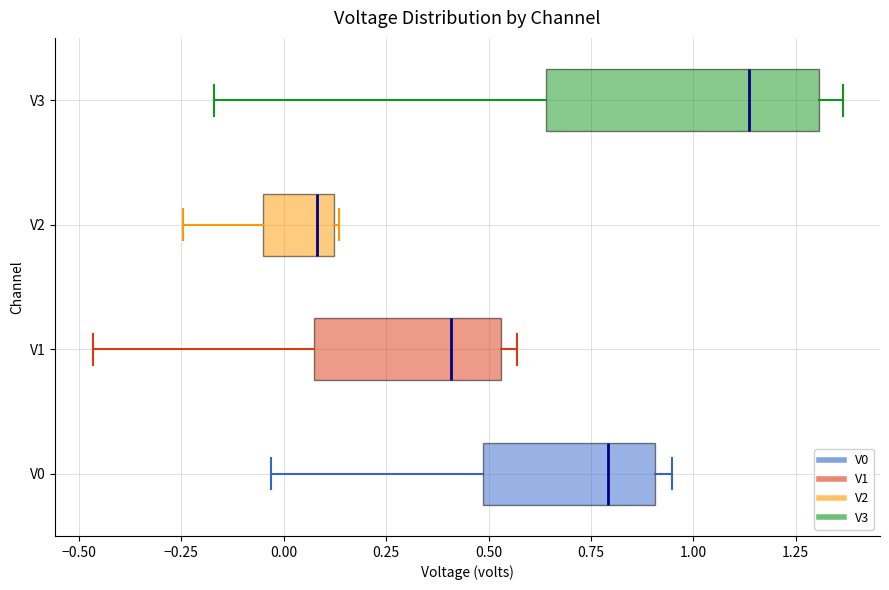

Comparing the boxes themselves (not the whiskers), which one is the widest?

V3